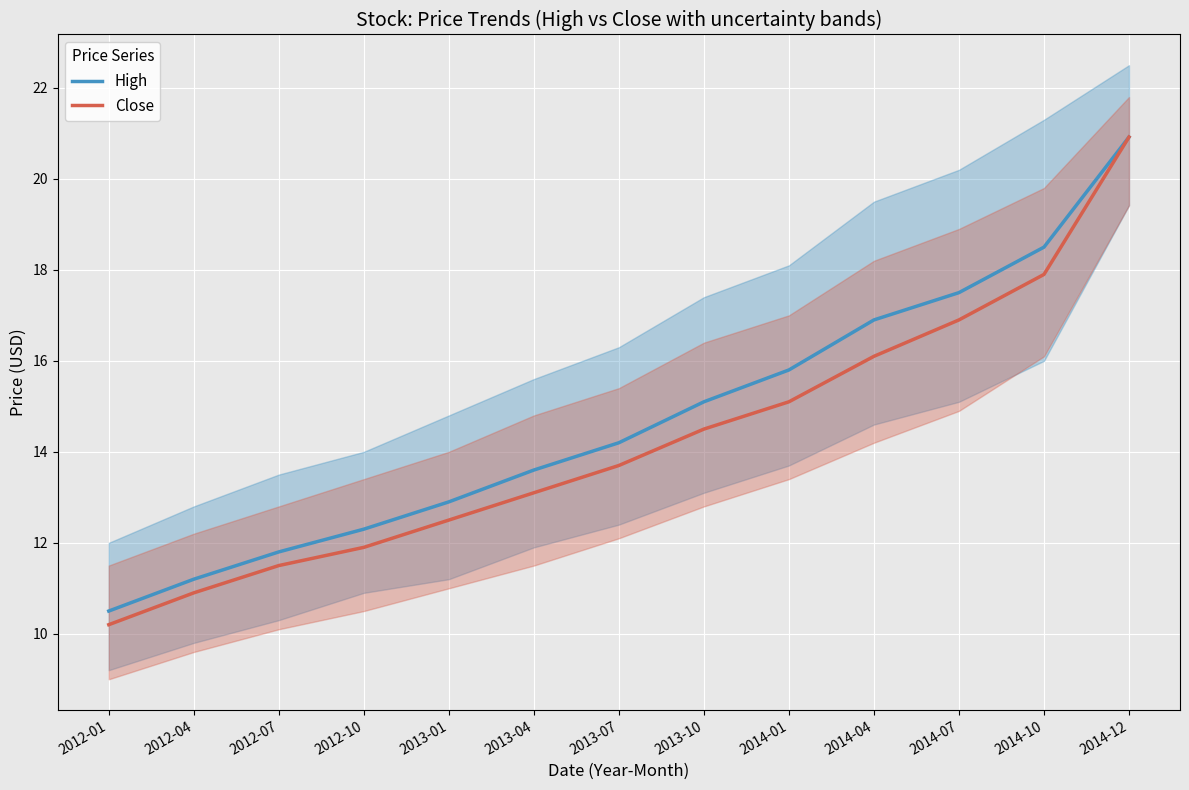

True or false: Close and High intersect in this chart.

False